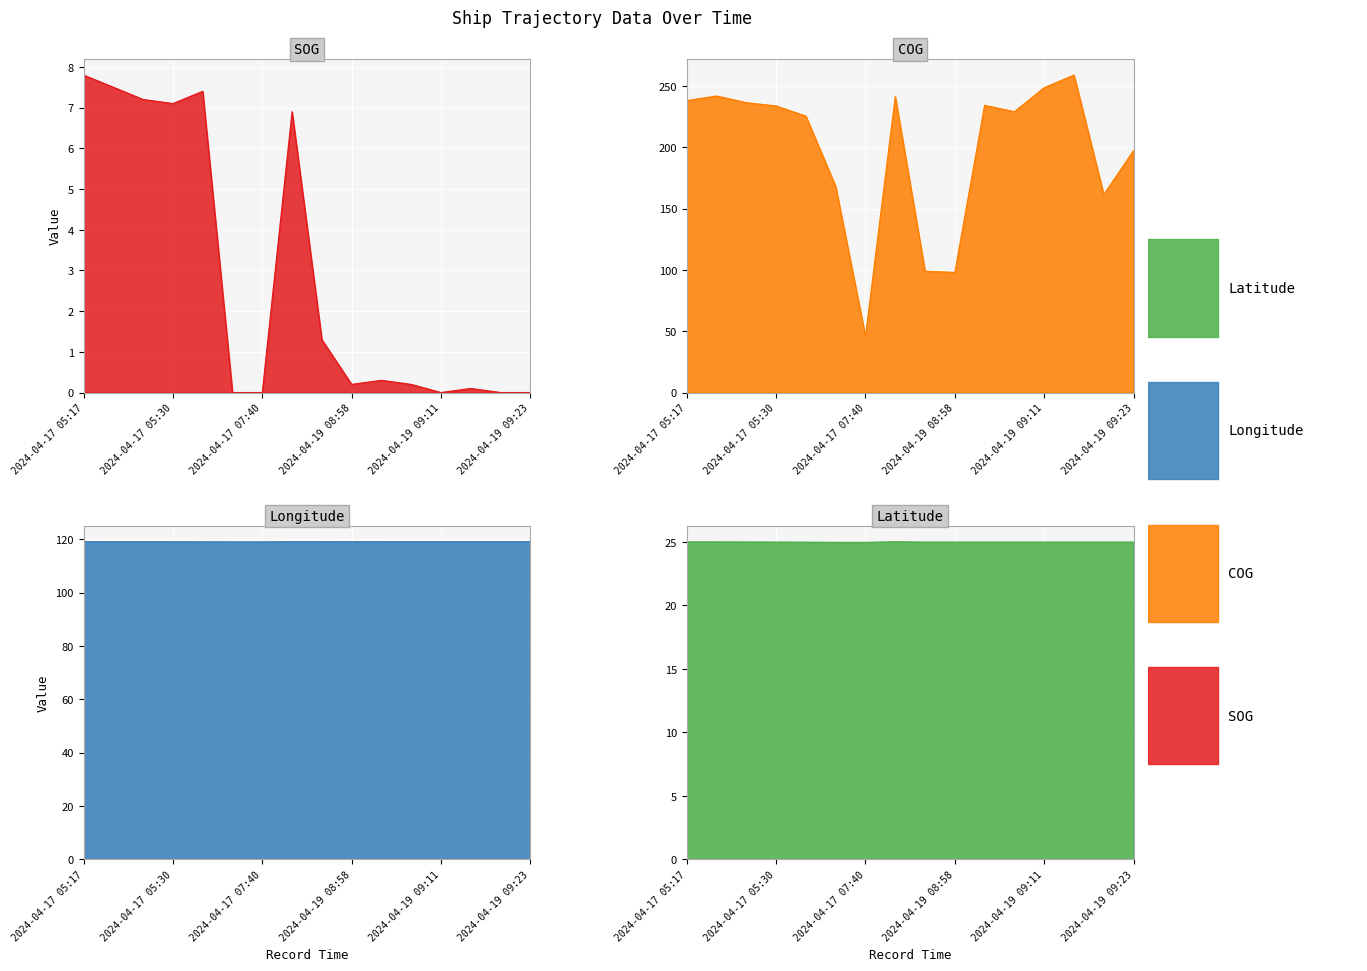

Which series changed the most between 2024-04-17 05:19 and 2024-04-19 08:58?

COG